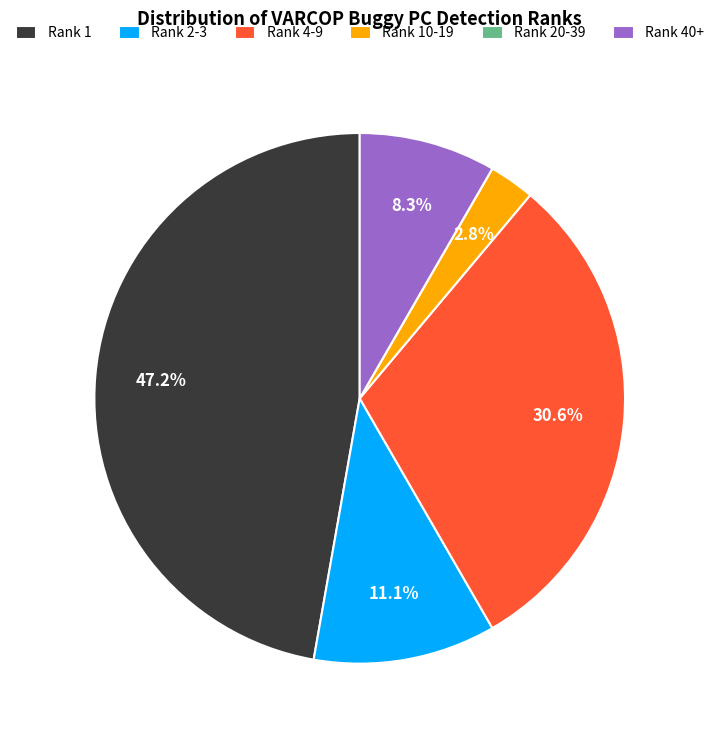

Is the sum of Rank 1 and Rank 40+ greater than half?

Yes